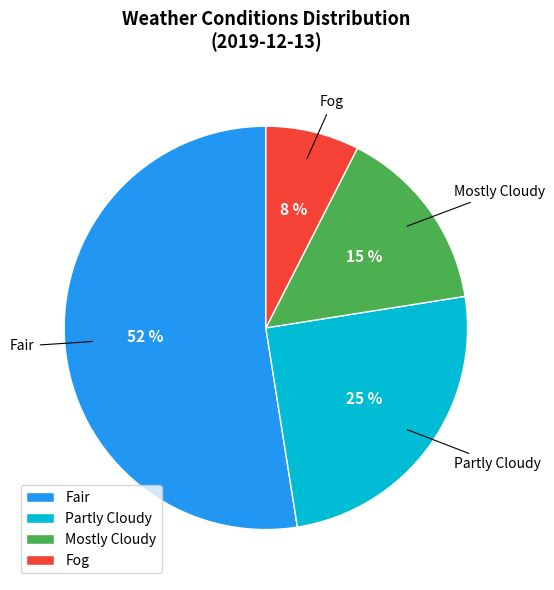

What is the largest slice in the pie chart?

Fair